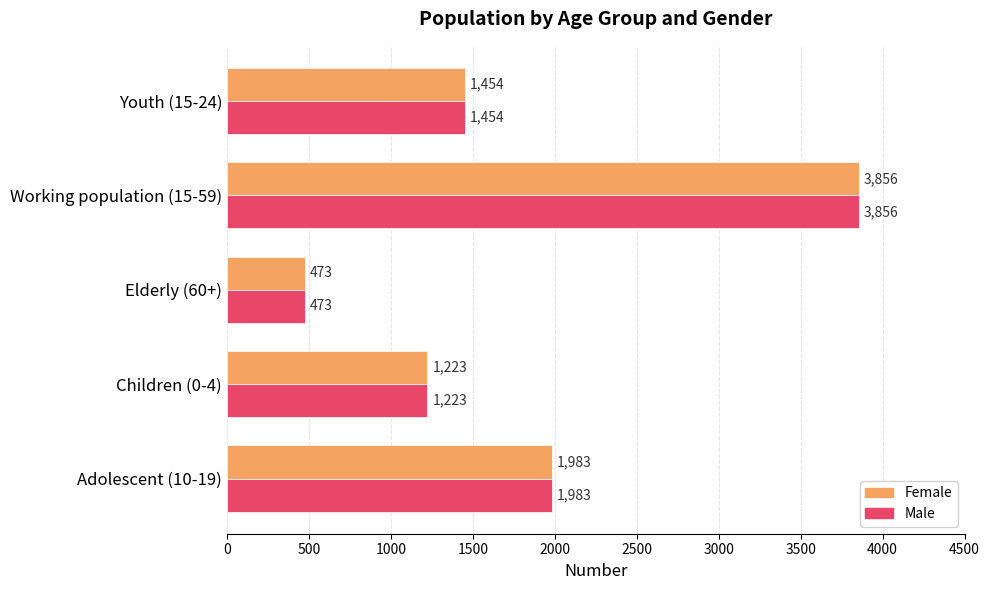

Rank the categories by Female value from highest to lowest.

Working population (15-59), Adolescent (10-19), Youth (15-24), Children (0-4), Elderly (60+)